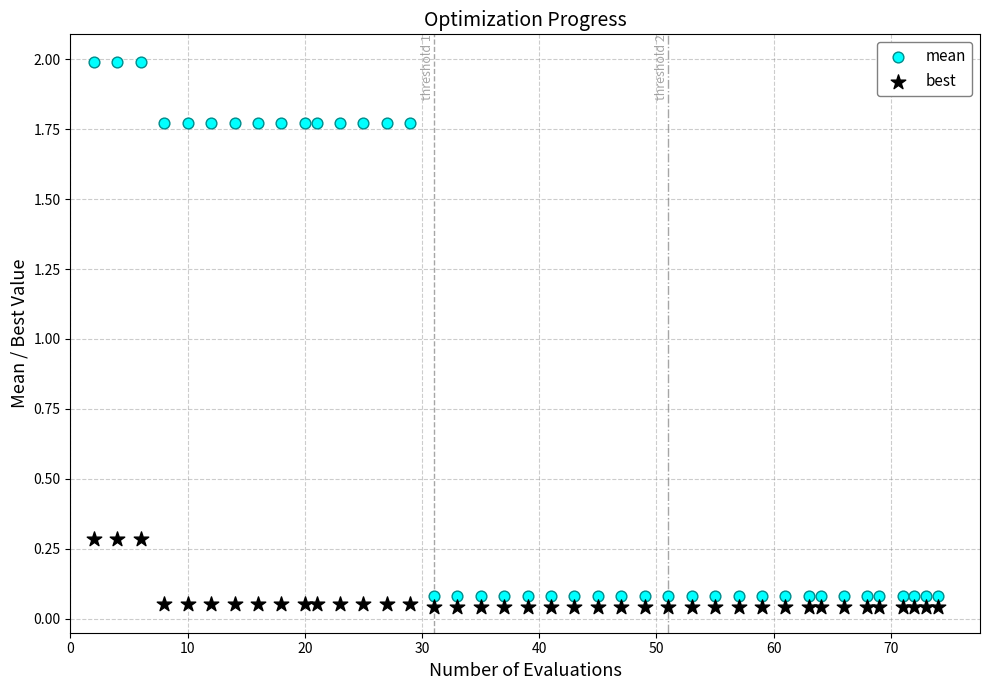

Across all data points, what is the range of X values (max minus min)?

72.0